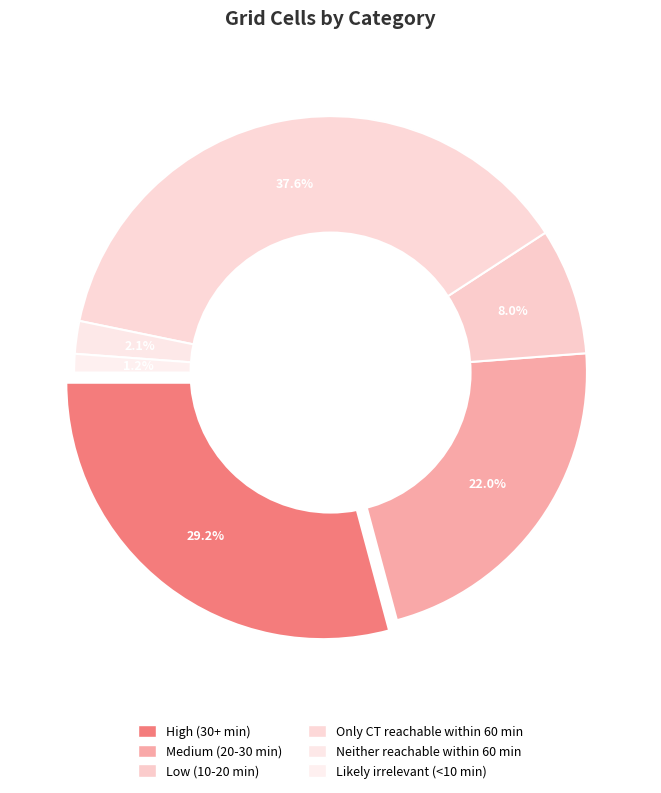

Between Only CT reachable within 60 min and Medium (20-30 min), which is larger?

Only CT reachable within 60 min